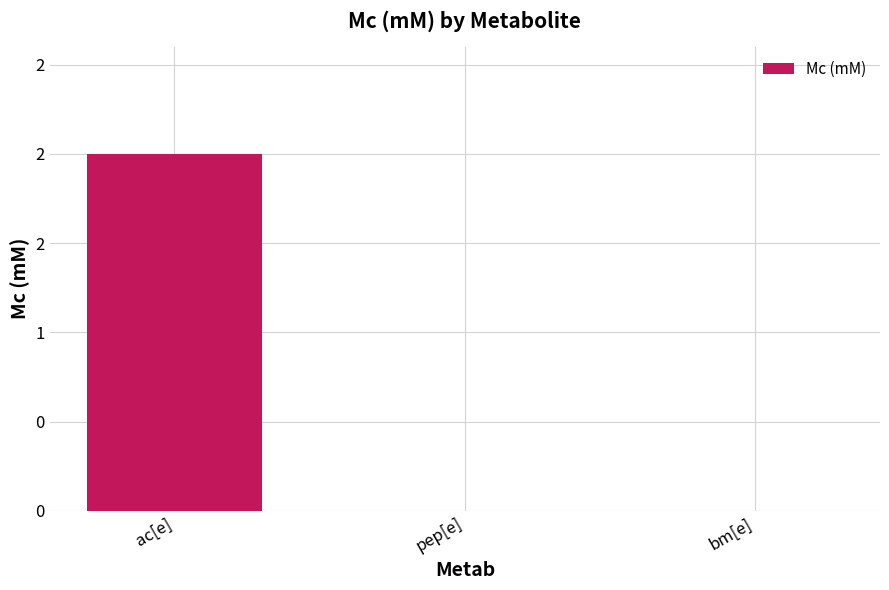

What is the change in value from ac[e] to bm[e]?

-2